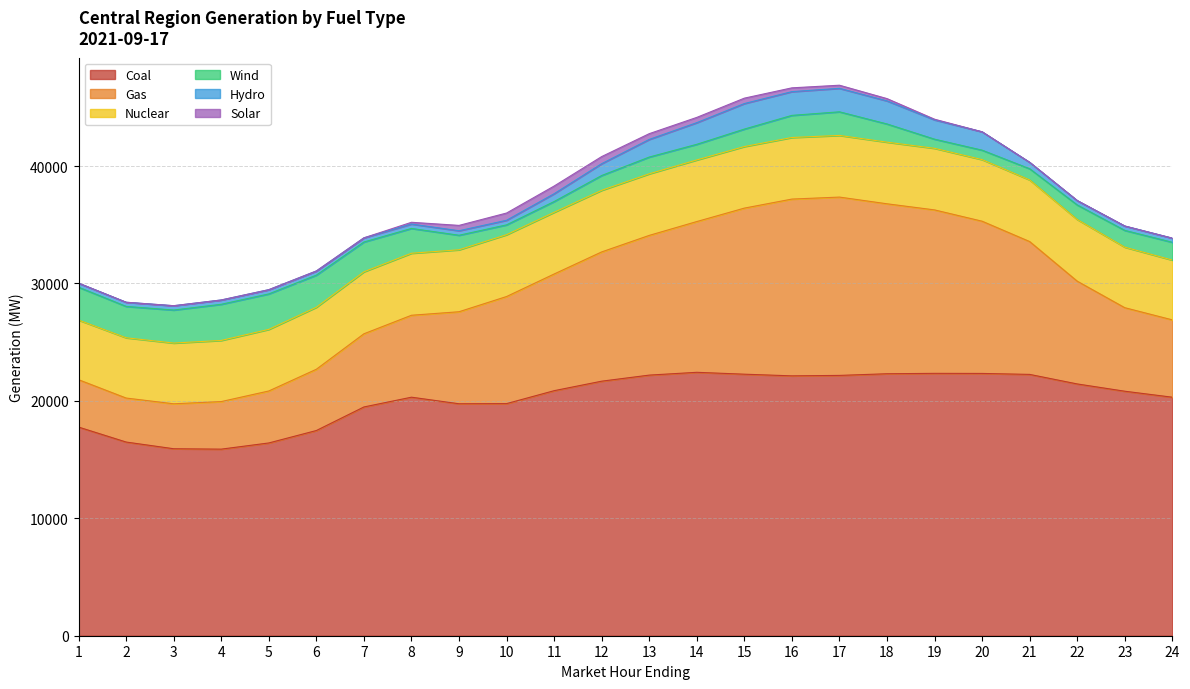

Where is the first local minimum for Gas?

2